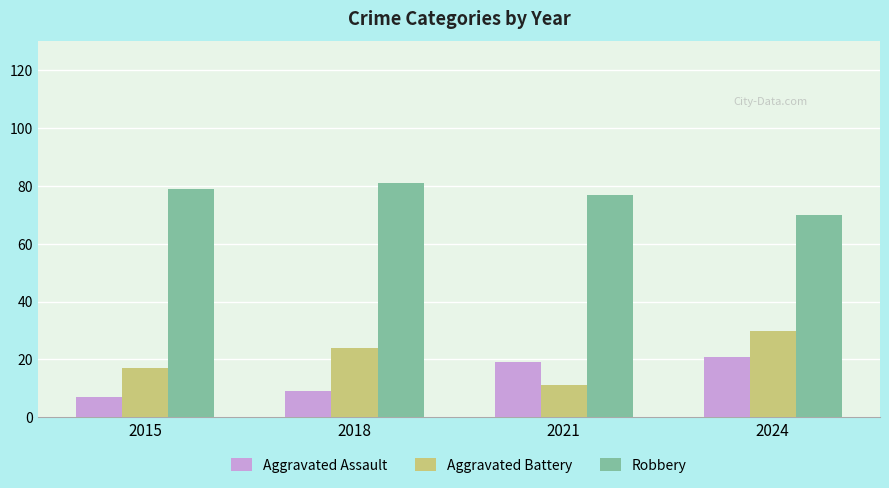

Reading left to right, what are all the values shown in this chart?

Aggravated Assault: 2015=7	2018=9	2021=19	2024=21
Aggravated Battery: 2015=17	2018=24	2021=11	2024=30
Robbery: 2015=79	2018=81	2021=77	2024=70